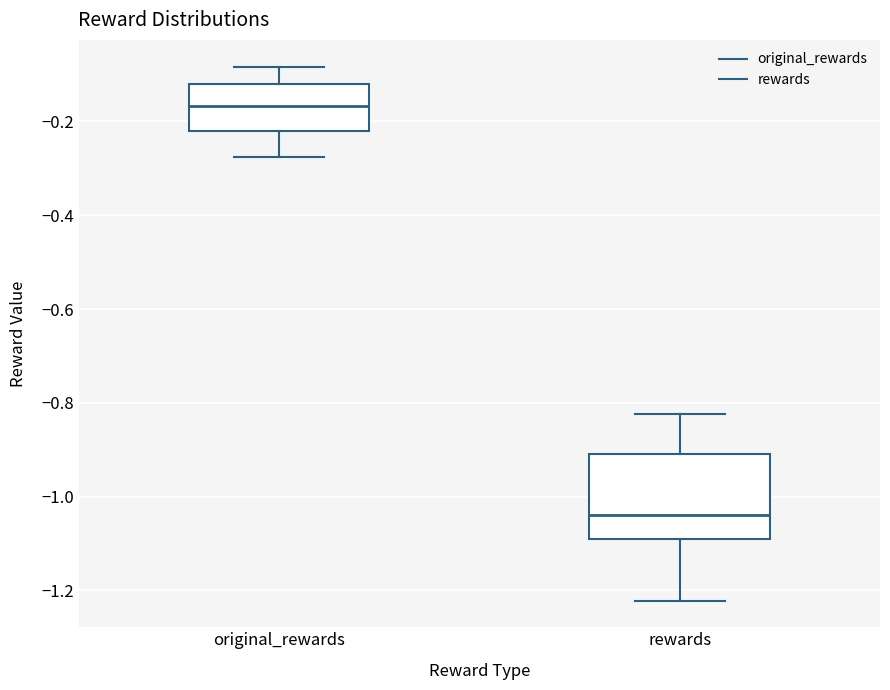

Reading left to right, transcribe this box plot: for each box, give where its median line is, the range the box spans, and where its two whiskers end, as read against the y-axis. The values are not printed on the chart, so give them approximately, as read against the axis.

original_rewards: median -0.16, box -0.22 to -0.12, whiskers -0.28 to -0.08
rewards: median -1.04, box -1.10 to -0.90, whiskers -1.22 to -0.82